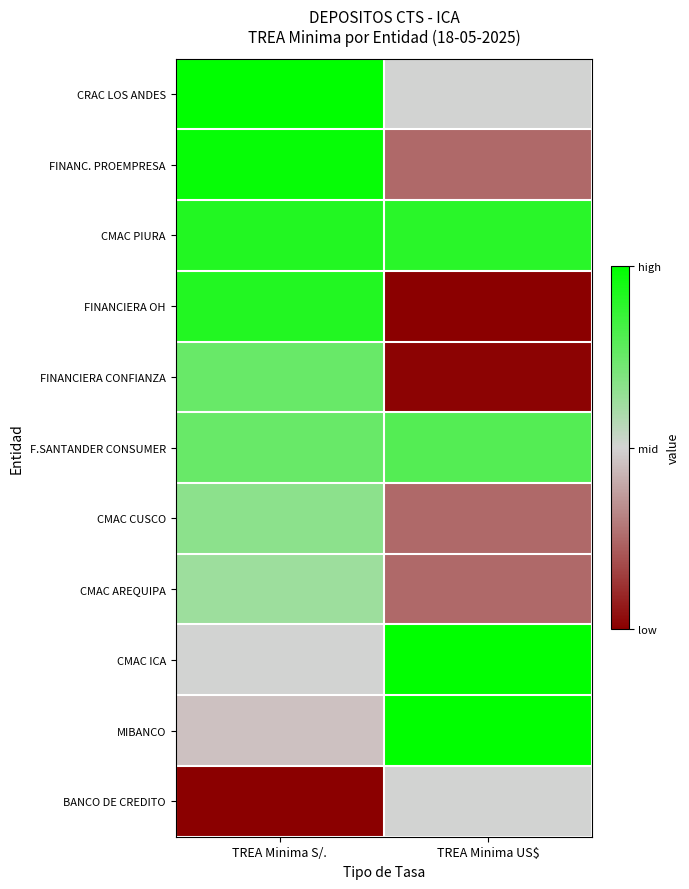

What is the difference between the highest and lowest values at TREA Minima US$?

1.0